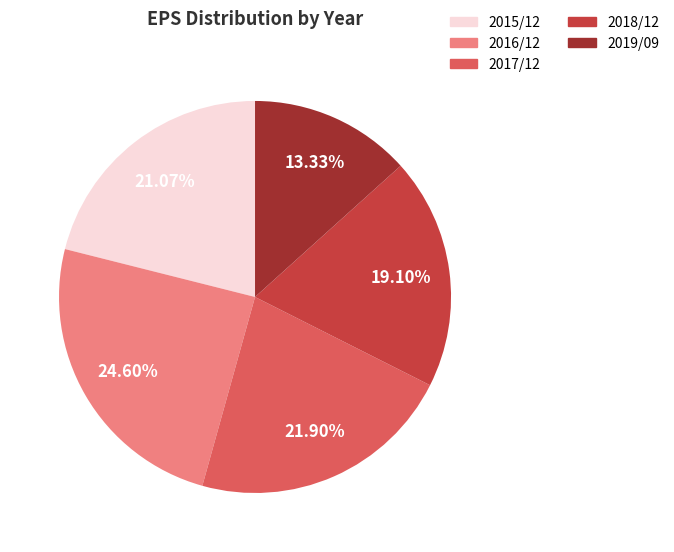

The 2017/12 slice represents 7% of the pie. True or false?

False